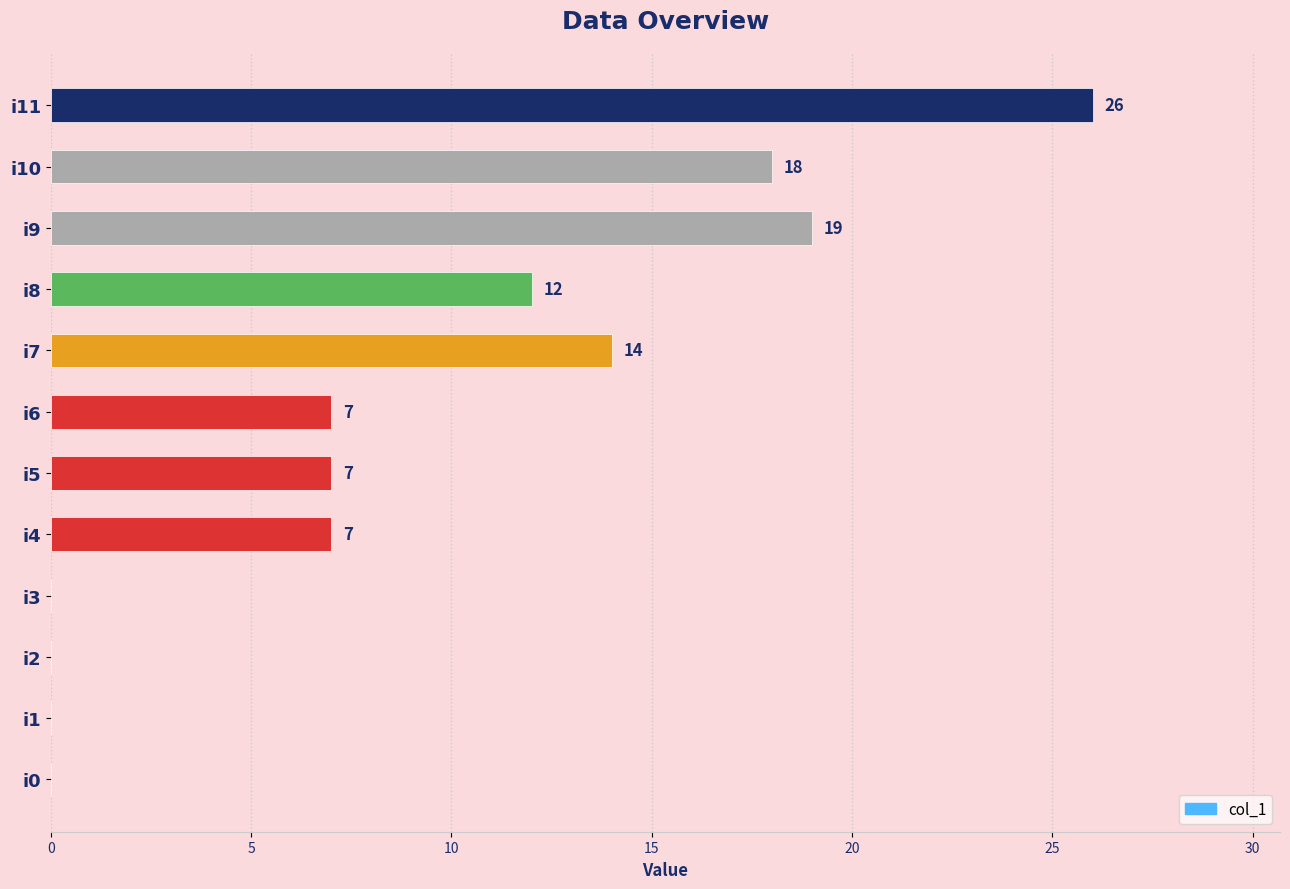

Reading bottom to top, transcribe all the data shown in this chart.

i0=0	i1=0	i2=0	i3=0	i4=7	i5=7	i6=7	i7=14	i8=12	i9=19	i10=18	i11=26